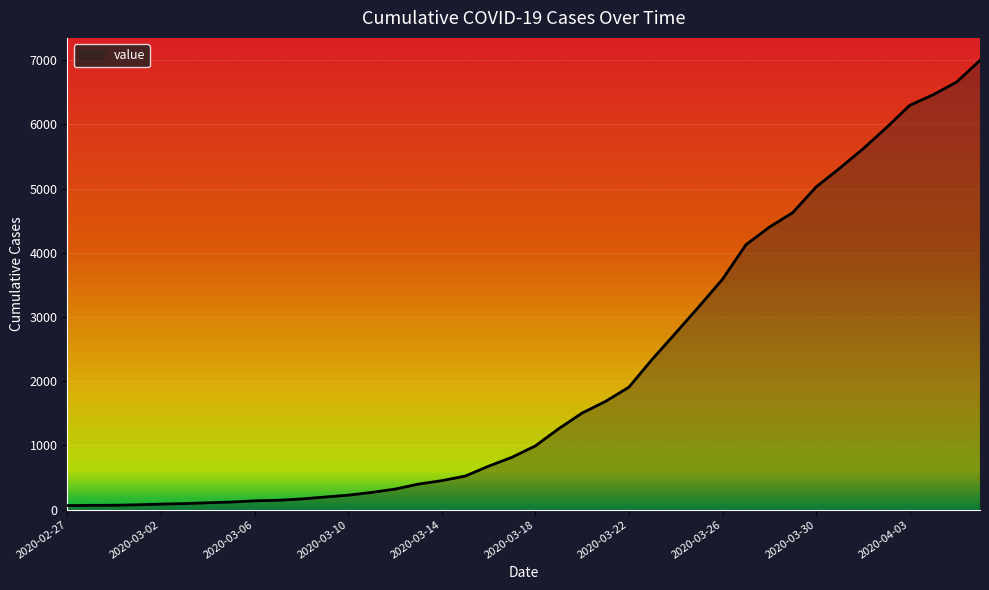

What is the difference between the maximum and minimum values?

6931